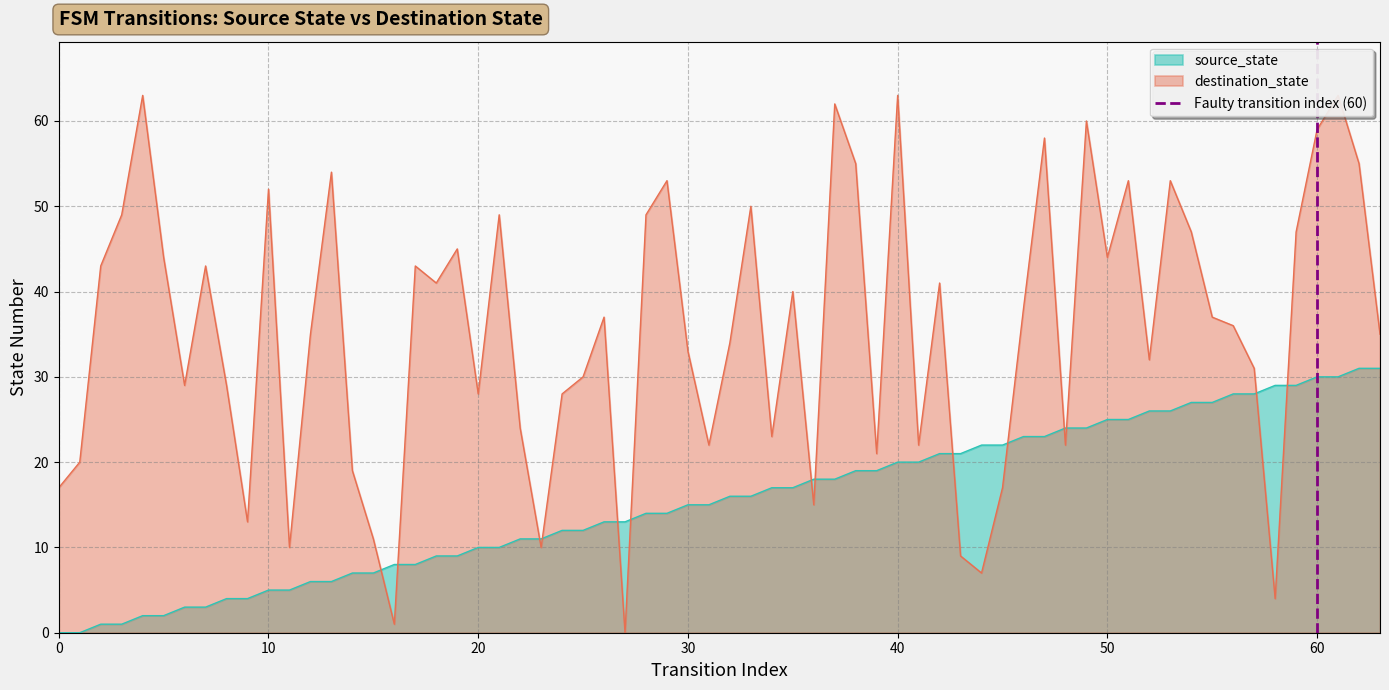

True or false: source_state and destination_state cross at least once.

True